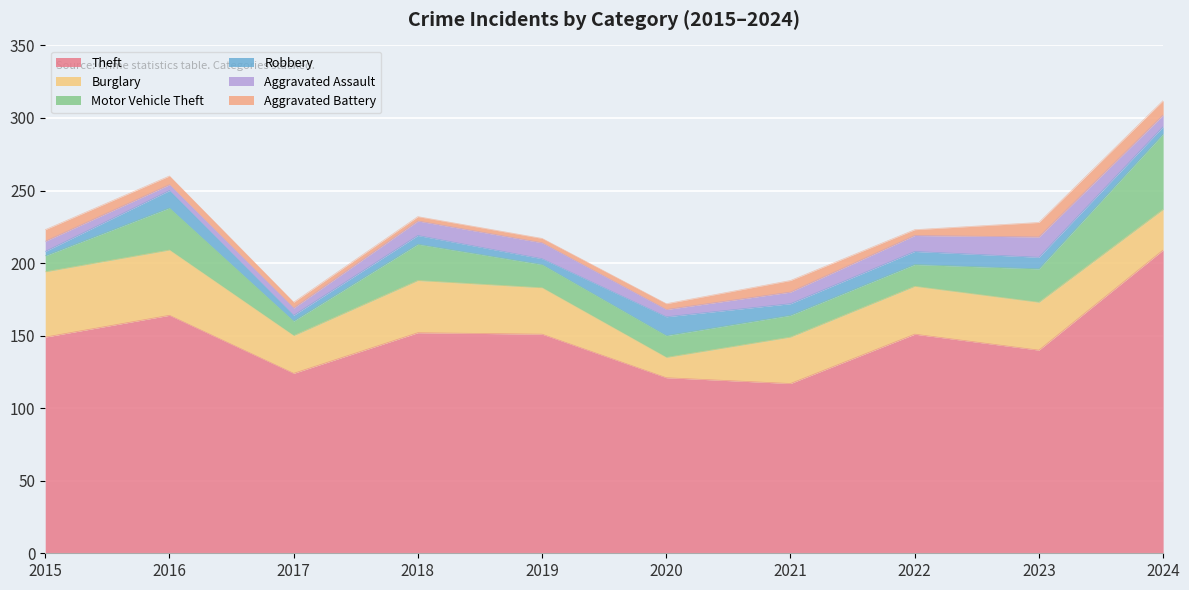

Between 2018 and 2020, which is larger?

2018